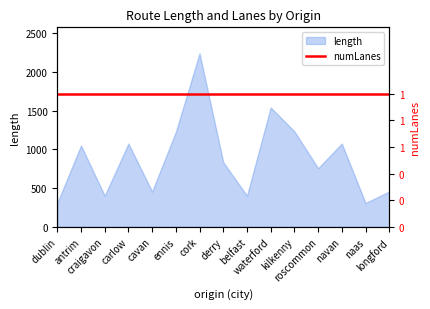

Does the chart have visible grid lines?

No